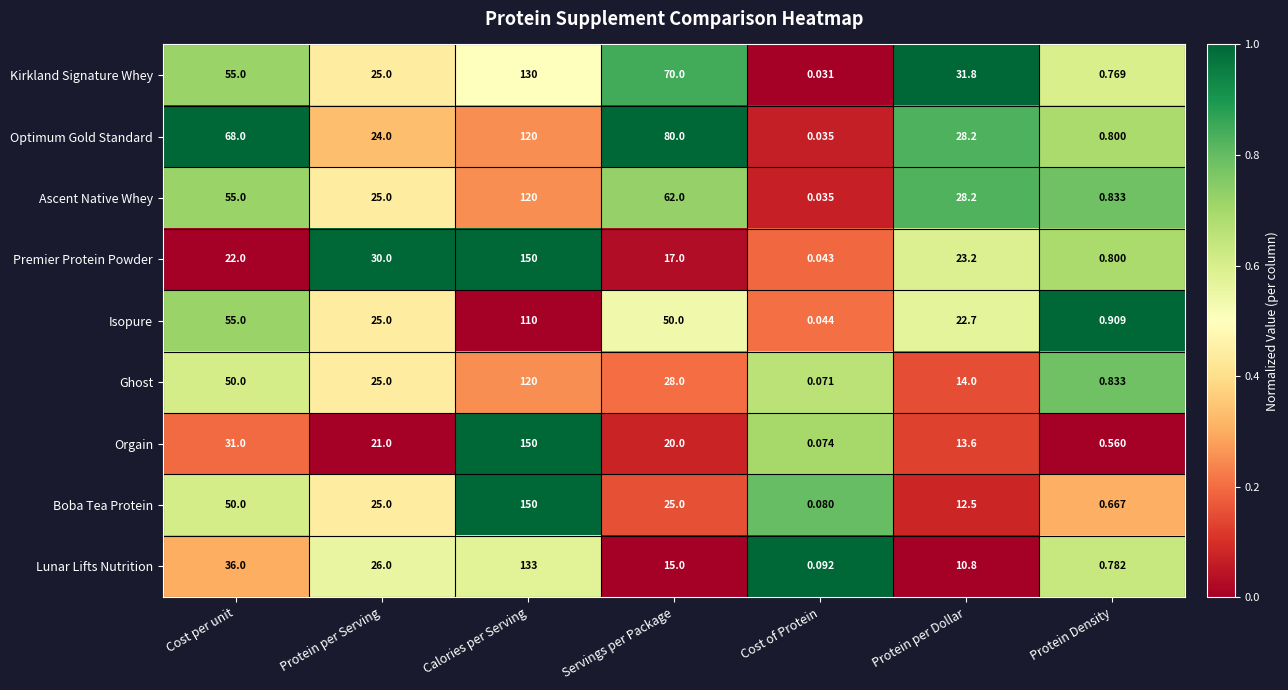

Which category has the lowest value across all series?

Cost of Protein